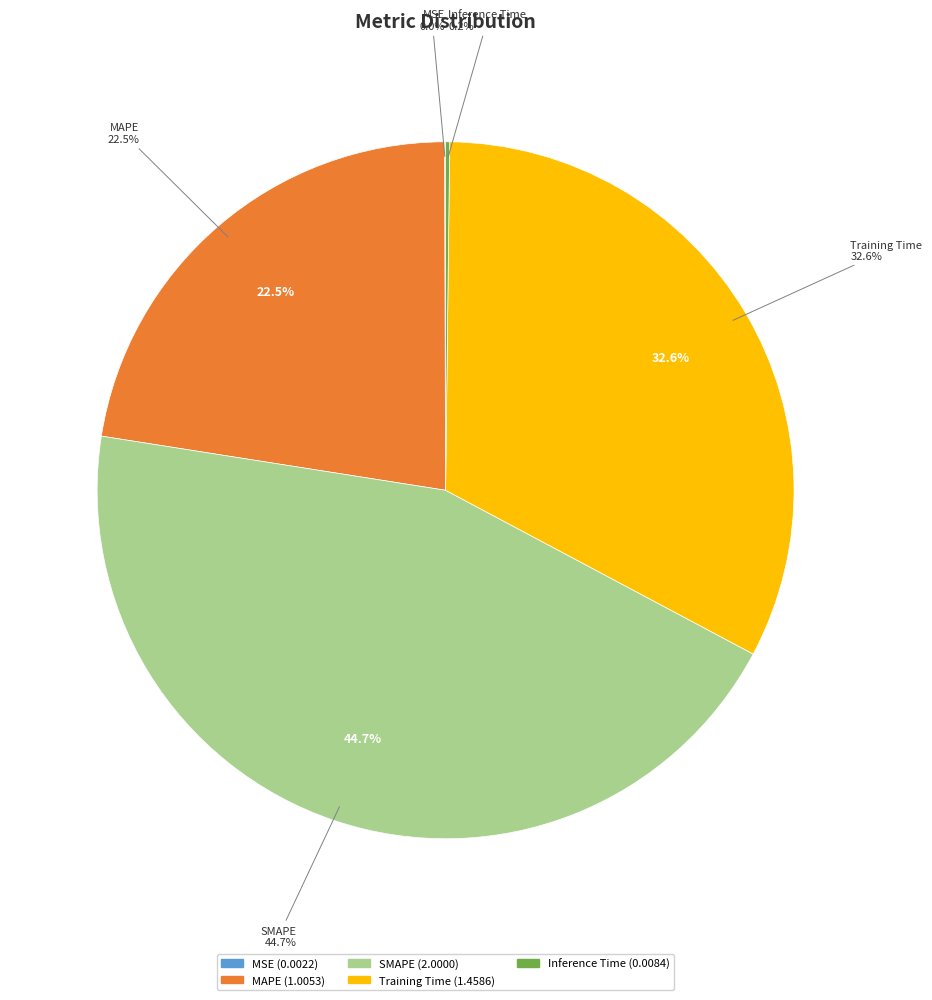

Does SMAPE represent more than half of the total?

No